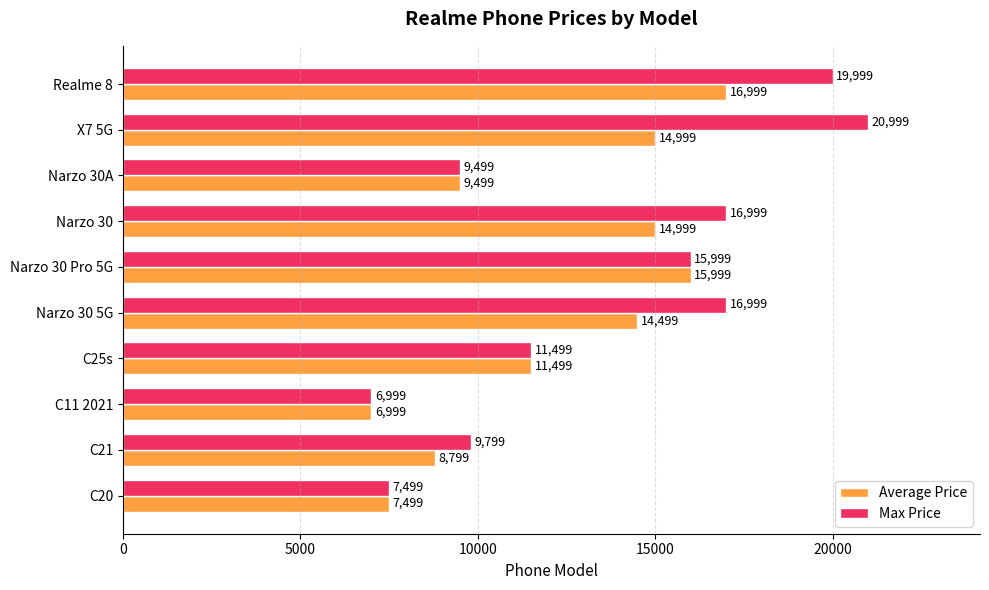

Rank the series at Realme 8 from highest to lowest value.

Max Price, Average Price